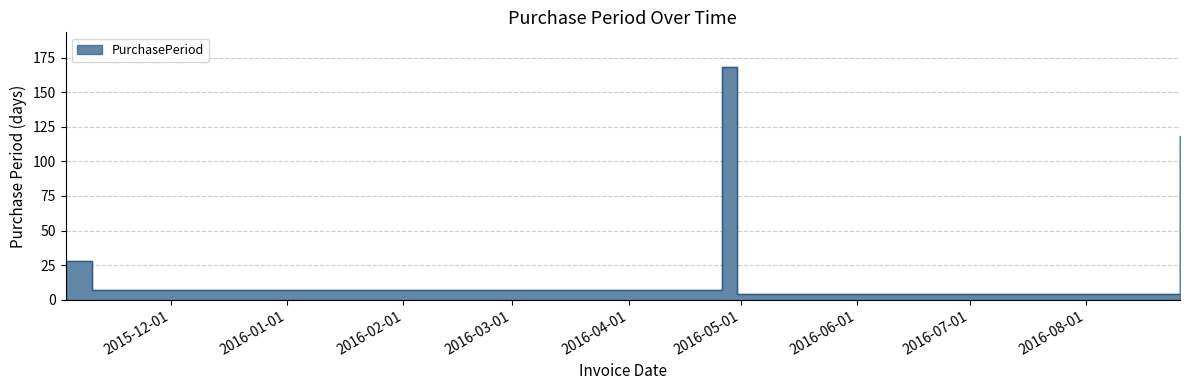

What is the approximate value at 2016-08-26, to the nearest 50?

100